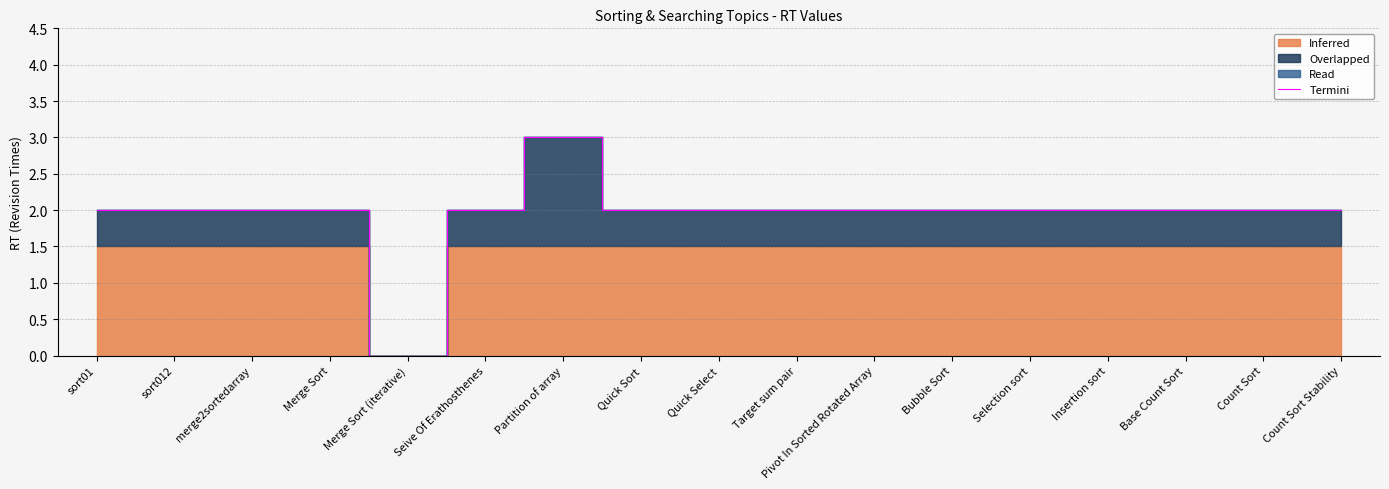

Reading left to right, what are all the values shown in this chart?

2	2	2	2	0	2	3	2	2	2	2	2	2	2	2	2	2